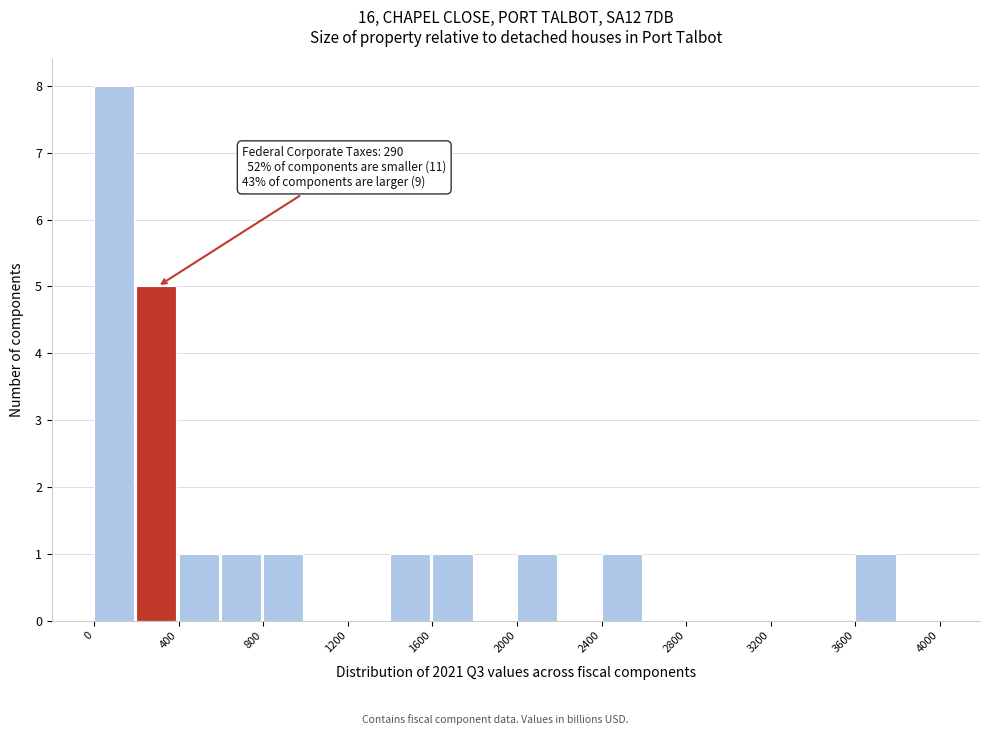

Over which range of the x-axis is the bar tallest?

0 to 200